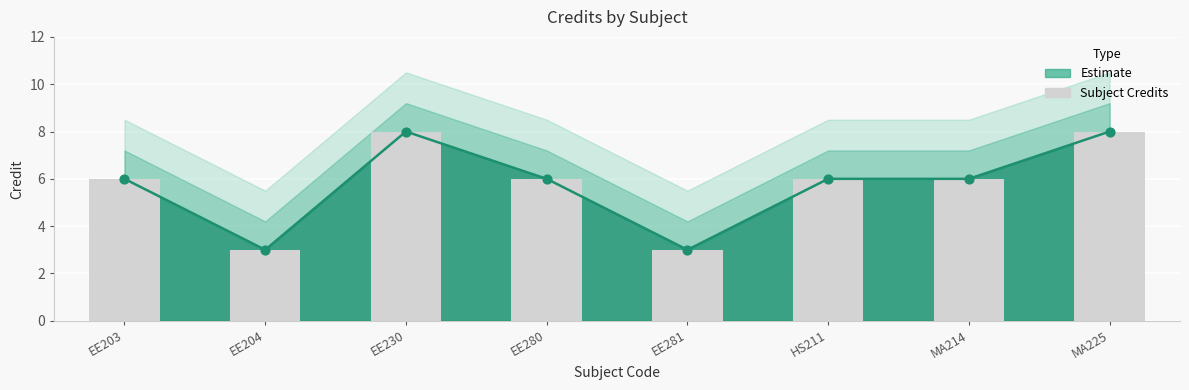

What is the ratio of the value at MA214 to the value at EE203?

1.0